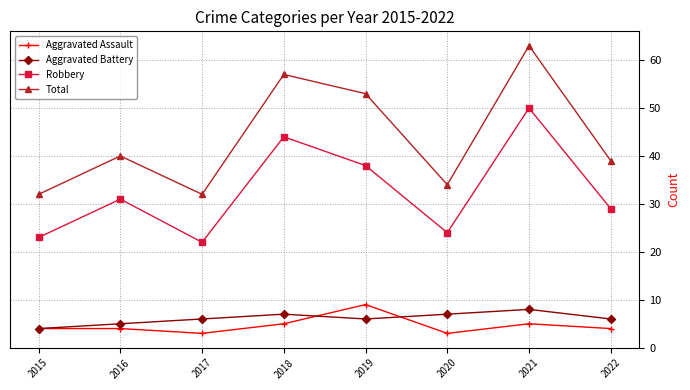

What is the spread (max minus min) of values at 2017?

29